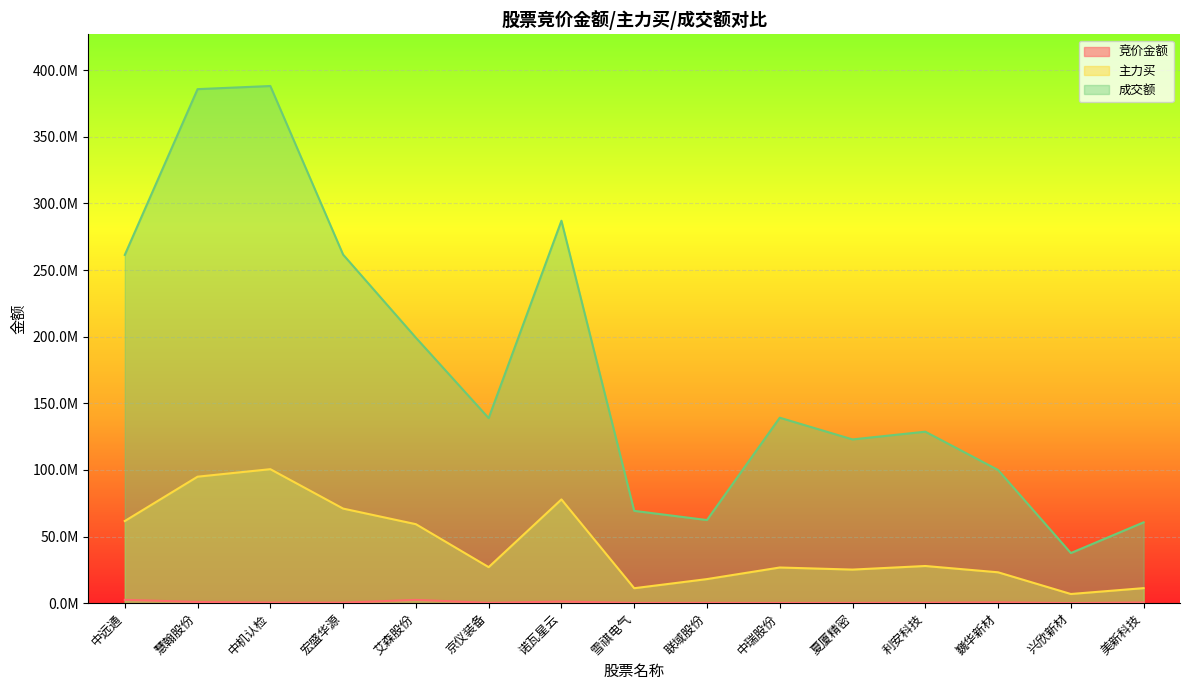

In 竞价金额, how many points are higher than both neighbors (excluding endpoints)?

4